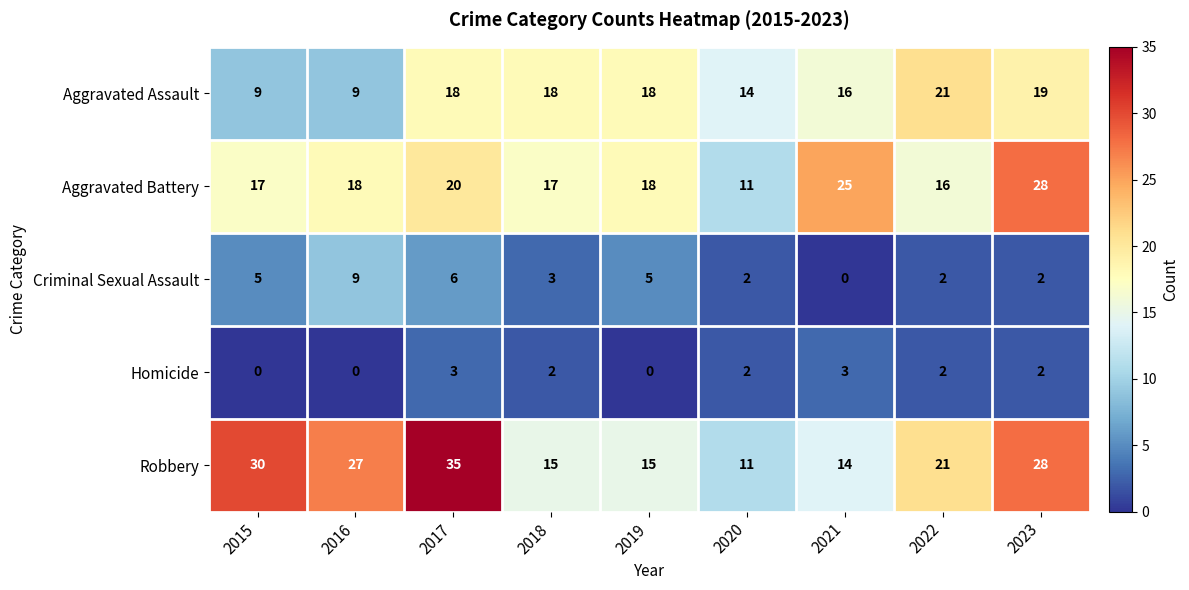

Is it true that Criminal Sexual Assault equals 8 at 2019?

False